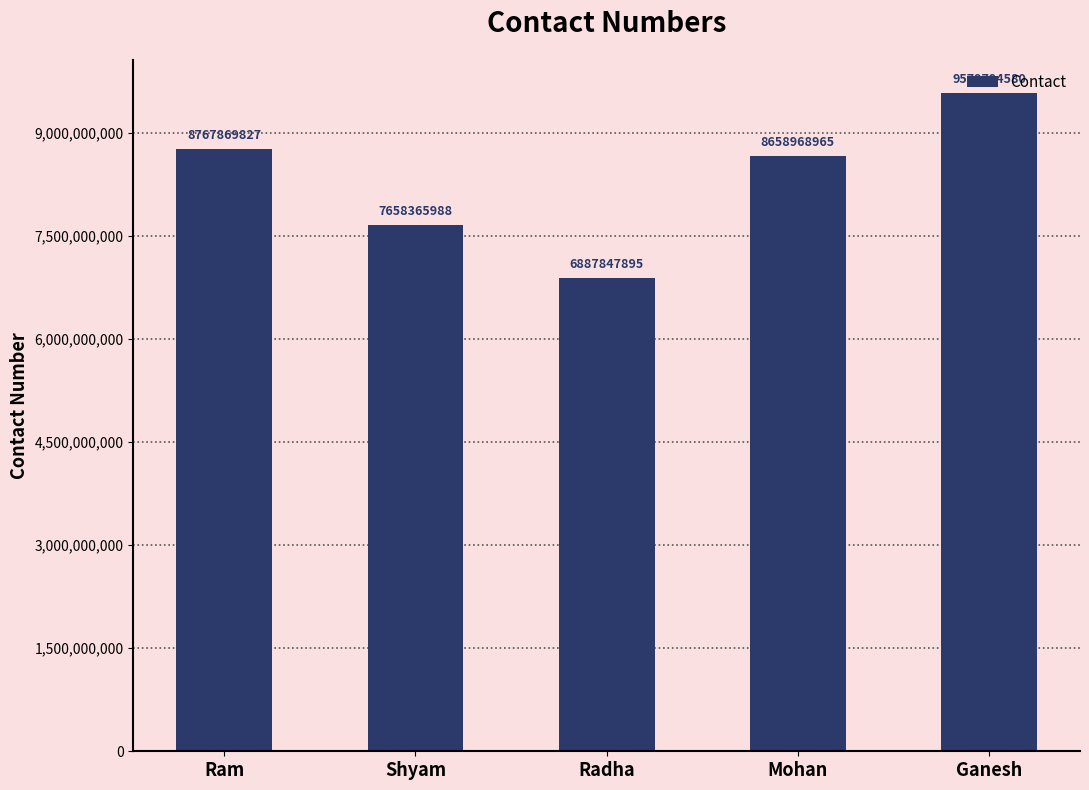

What is the maximum value shown in the chart?

9579794580